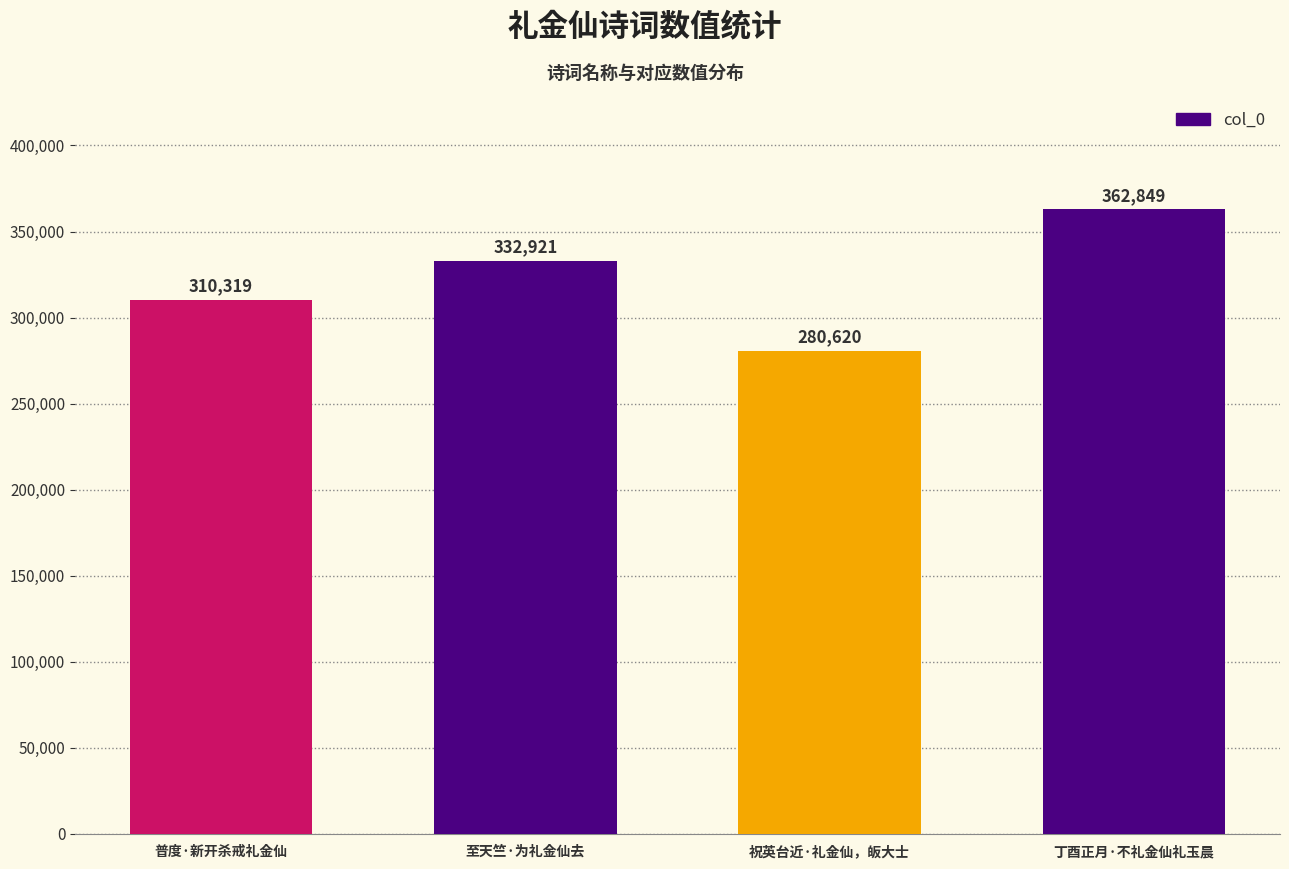

Reading left to right, transcribe all the data shown in this chart.

普度·新开杀戒礼金仙=310319	至天竺·为礼金仙去=332921	祝英台近·礼金仙，皈大士=280620	丁酉正月·不礼金仙礼玉晨=362849